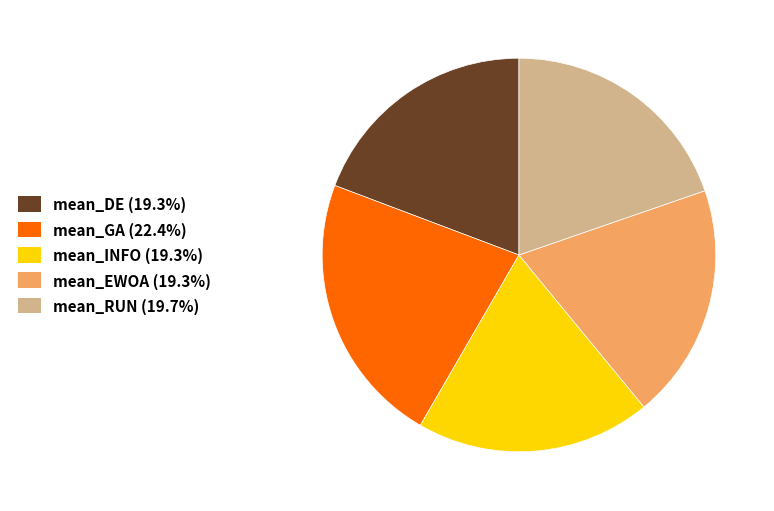

What is the ratio of the value at mean_DE to the value at mean_RUN?

1.0